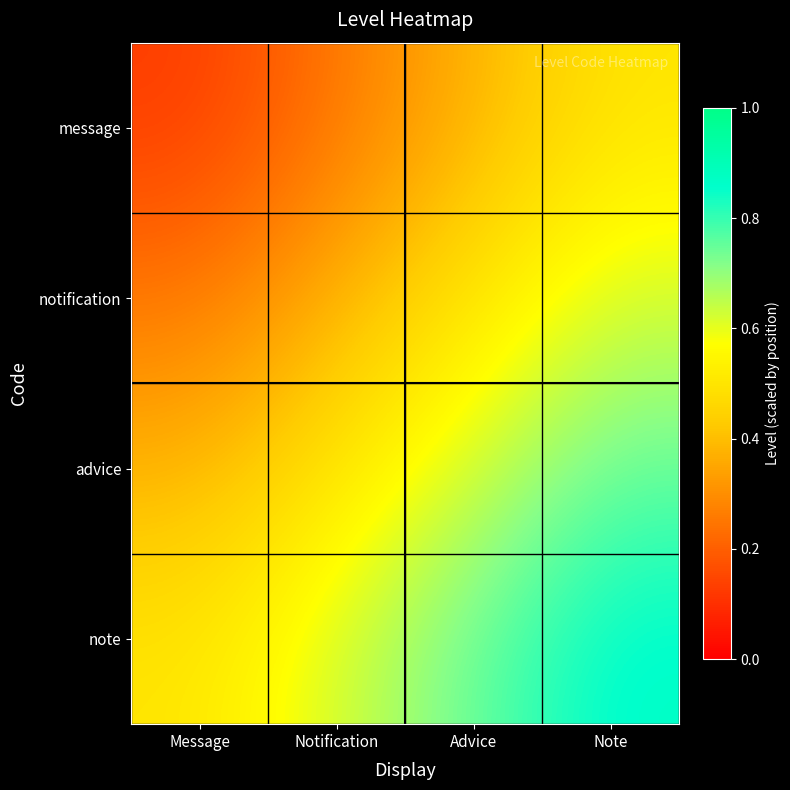

Rank the series by their average value, from lowest to highest.

message, notification, advice, note